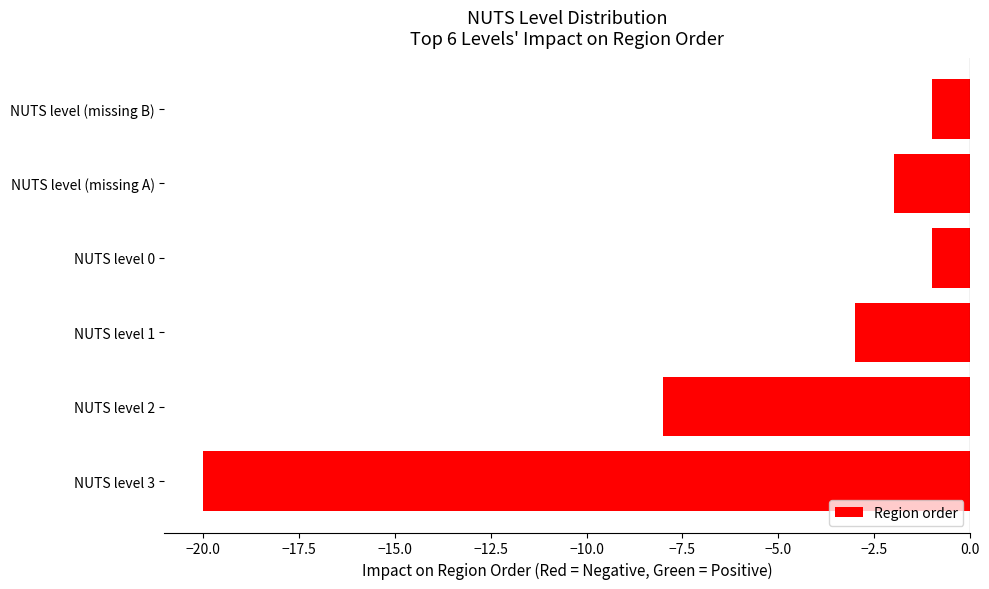

Reading top to bottom, what are all the values shown in this chart?

-1	-2	-1	-3	-8	-20